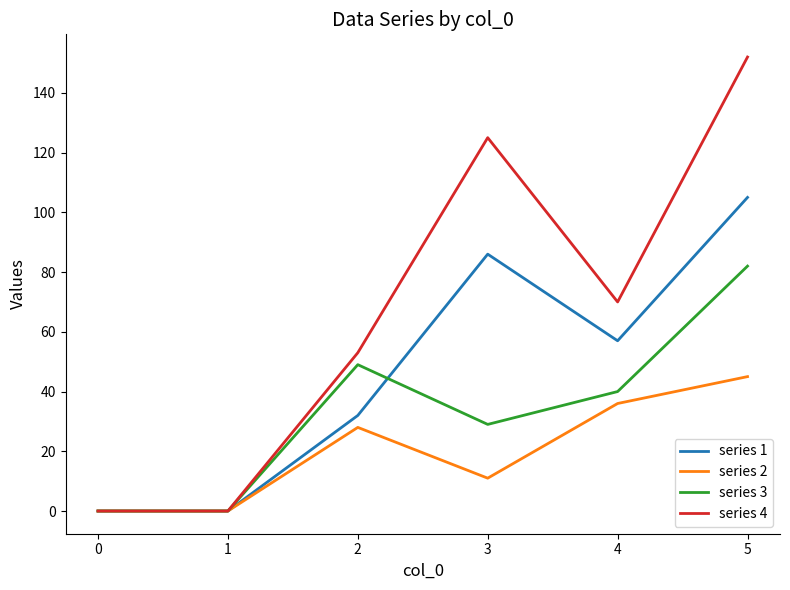

Rank the series by their maximum value, from lowest to highest.

series 2, series 3, series 1, series 4